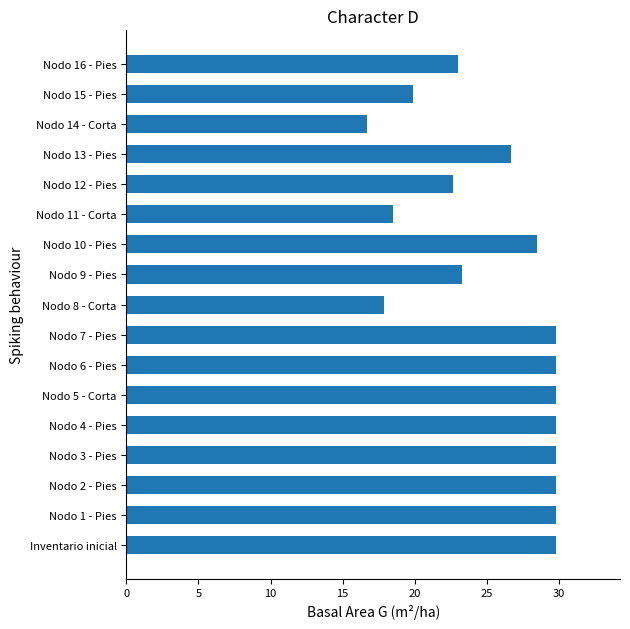

What is the difference between the maximum and second lowest values?

11.9